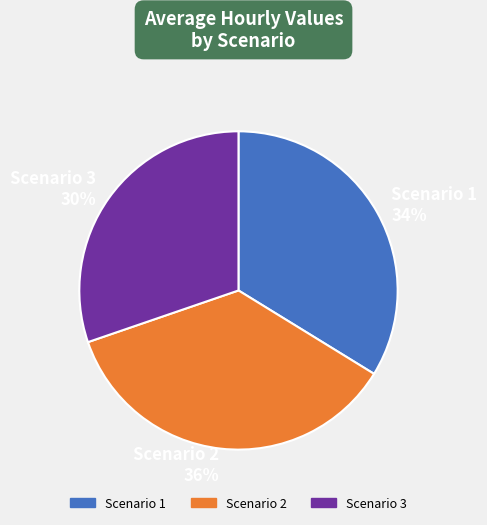

Does Scenario 2 represent more than half of the total?

No